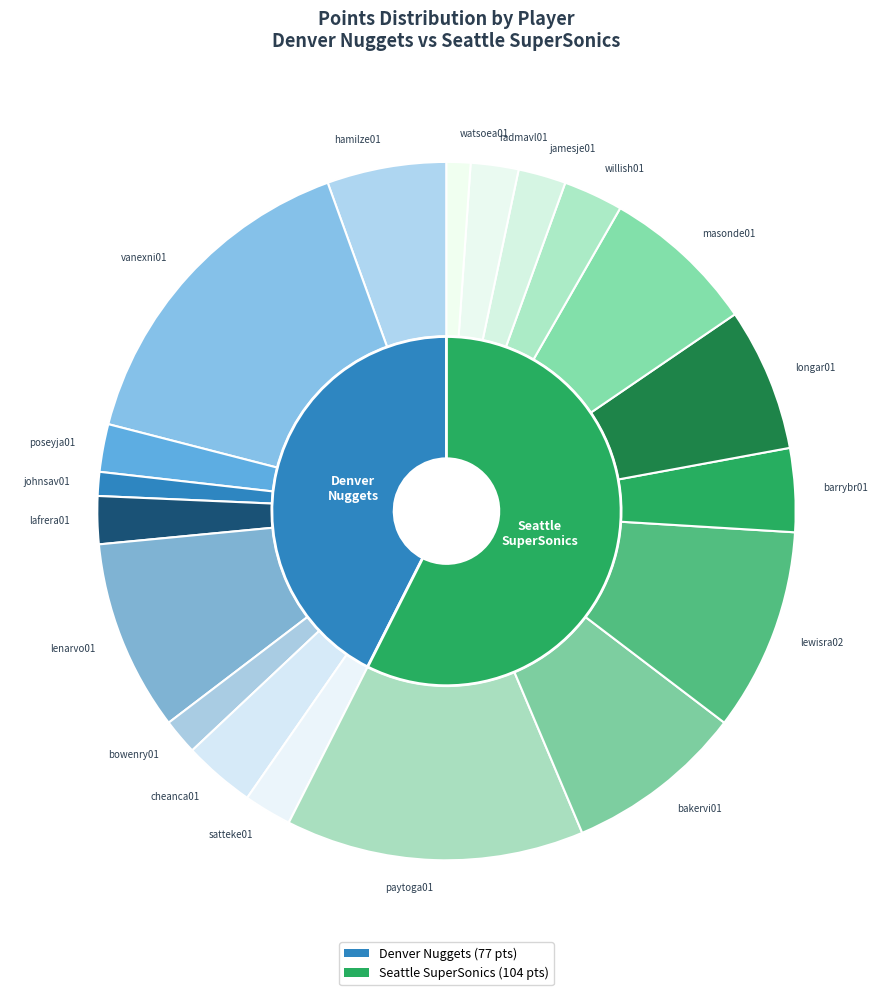

What percentage is the cheanca01 slice, to the nearest percent?

3%